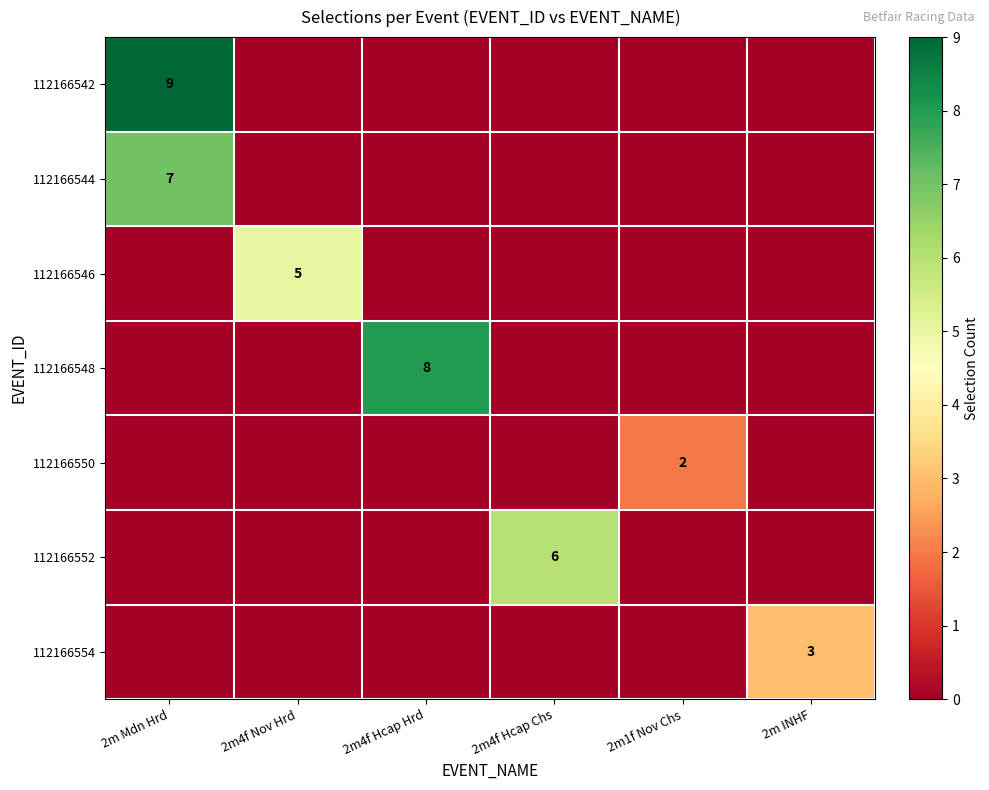

Which has a higher value, 2m Mdn Hrd or 2m INHF?

2m Mdn Hrd